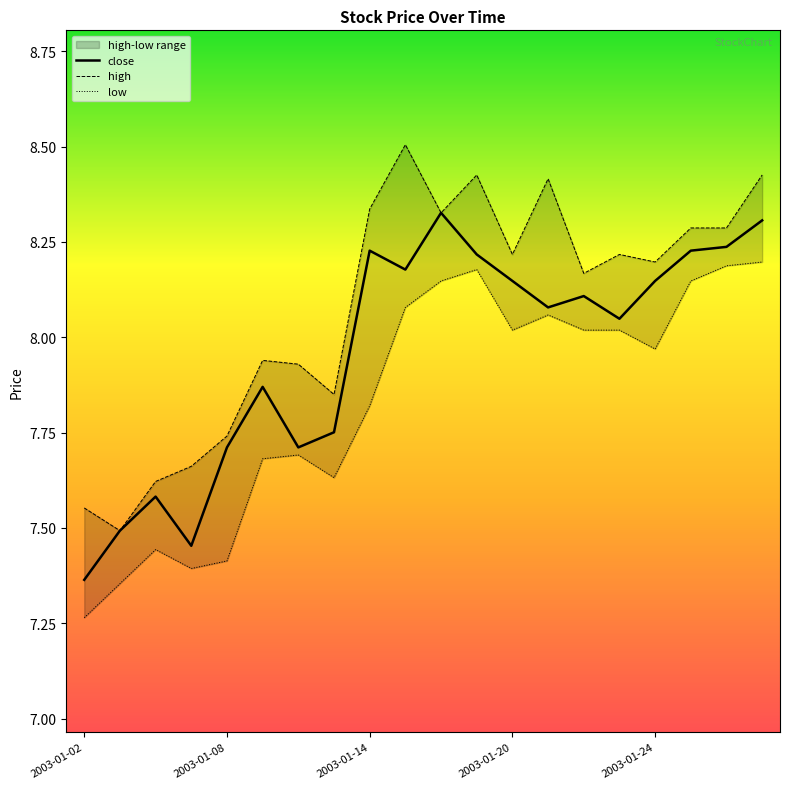

Where is close nearest to the value 7?

2003-01-02